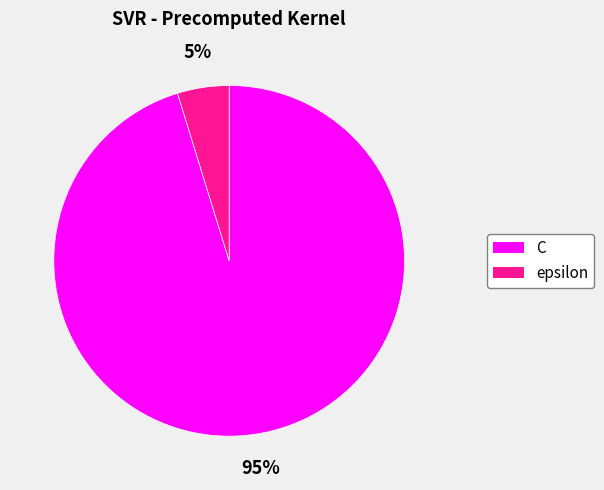

Rank the categories by value from lowest to highest.

epsilon, C